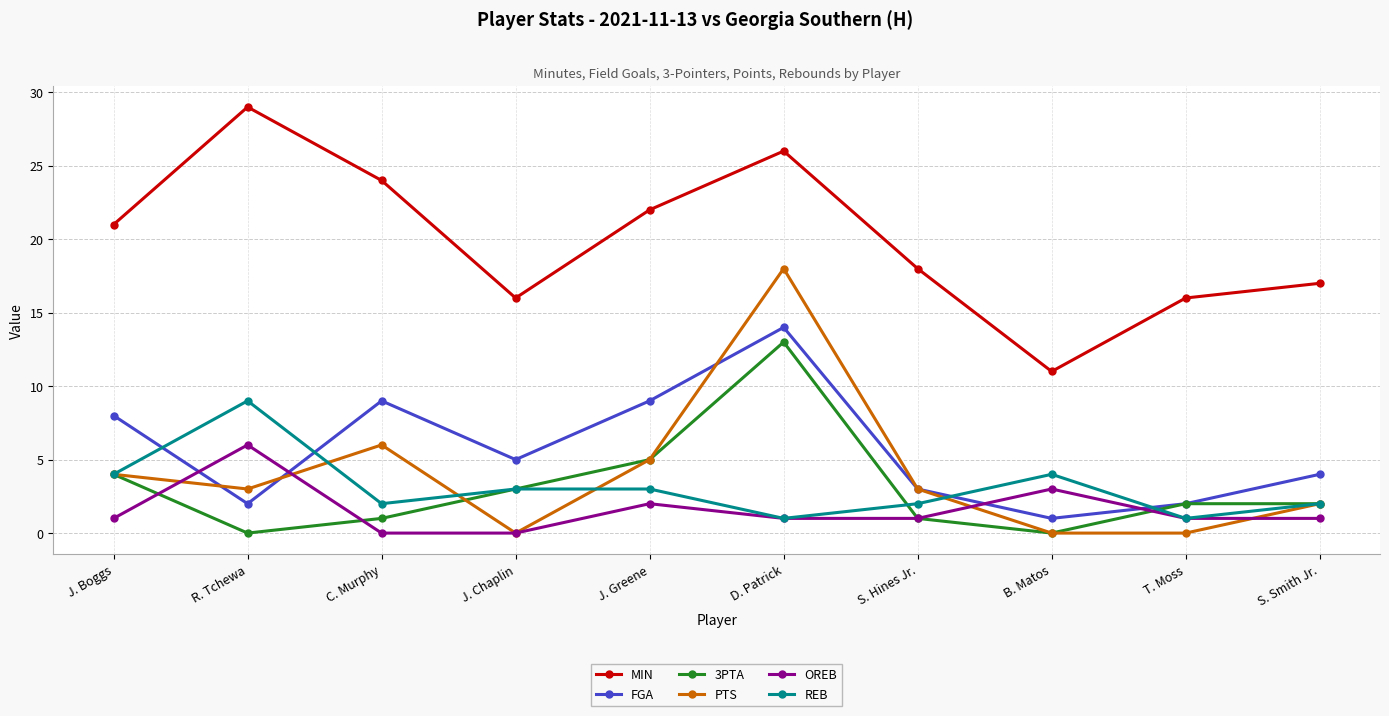

What is the difference between the highest and lowest values at J. Boggs?

20